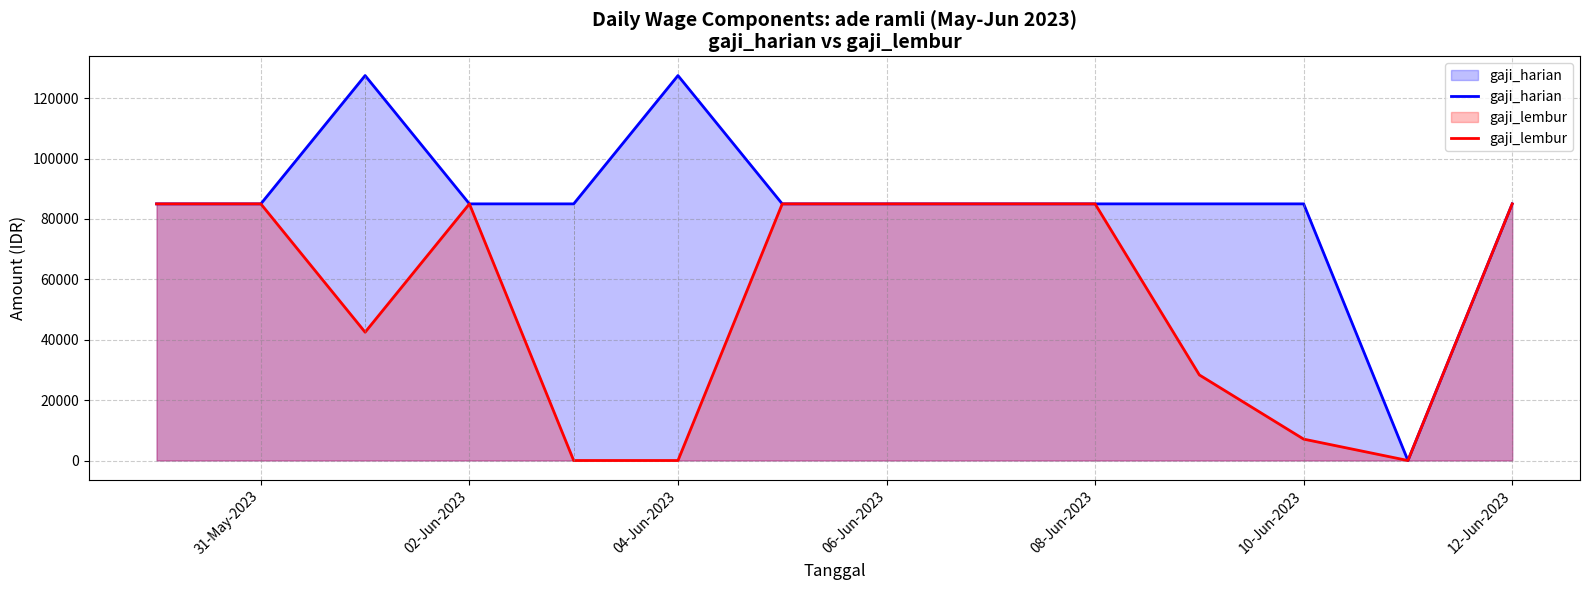

What is the sum of all gaji_harian values?

1105000.0